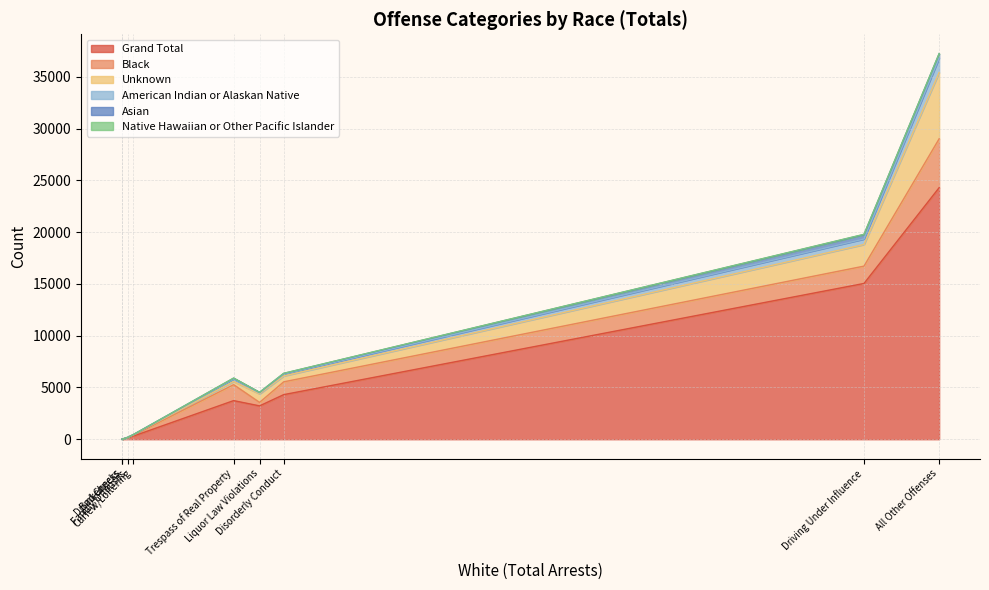

Where is American Indian or Alaskan Native nearest to the value 691?

Driving Under Influence